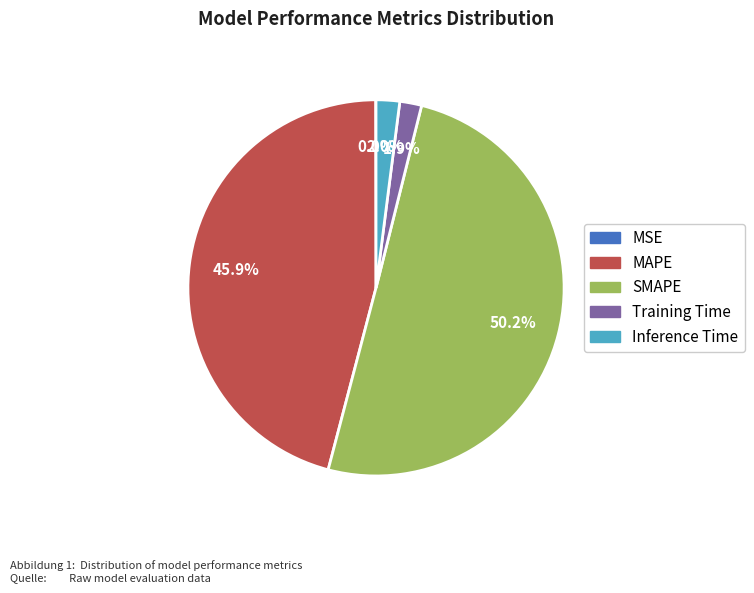

Between Inference Time and MAPE, which is larger?

MAPE